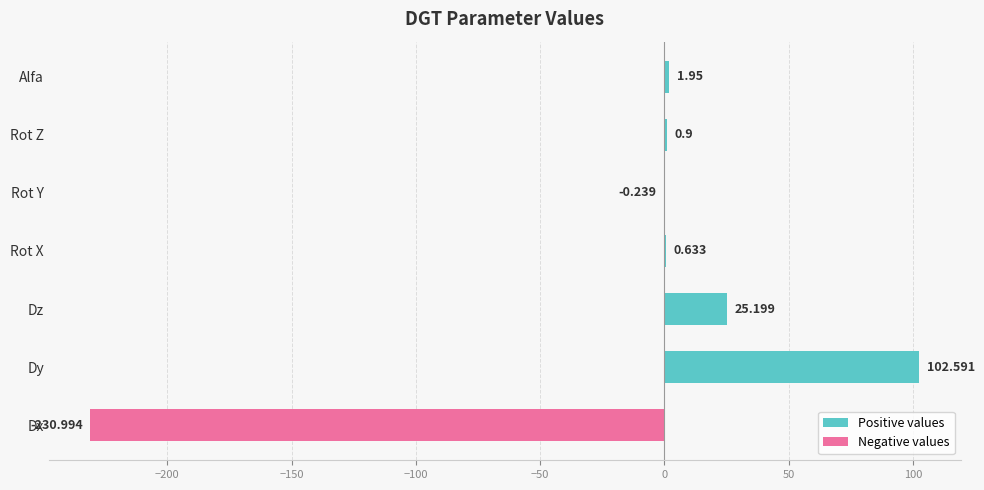

Which label corresponds to the largest value in the chart?

Dy